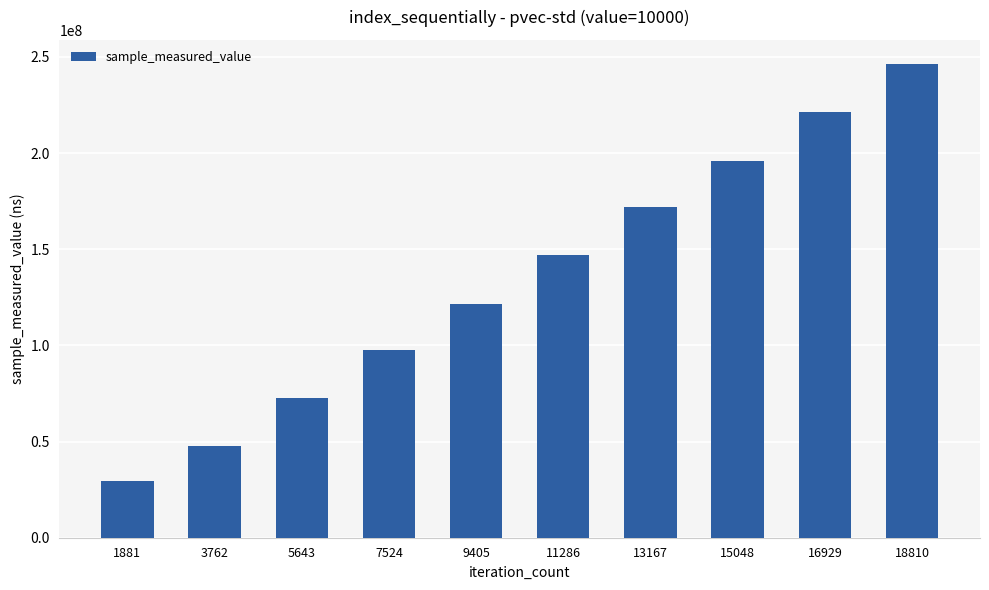

At which category does the chart reach its peak across all series?

18810